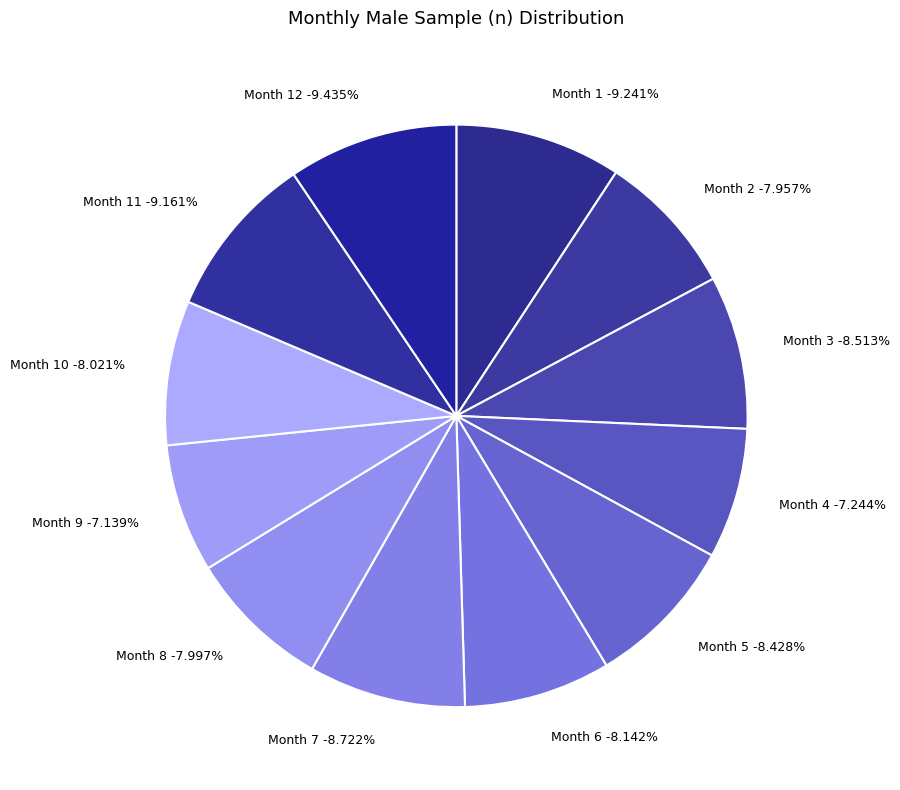

Rank the categories by value from highest to lowest.

12, 1, 11, 7, 3, 5, 6, 10, 8, 2, 4, 9